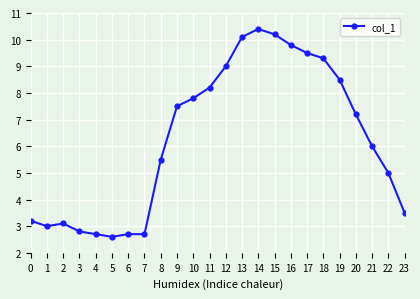

What is the maximum value shown in the chart?

10.4